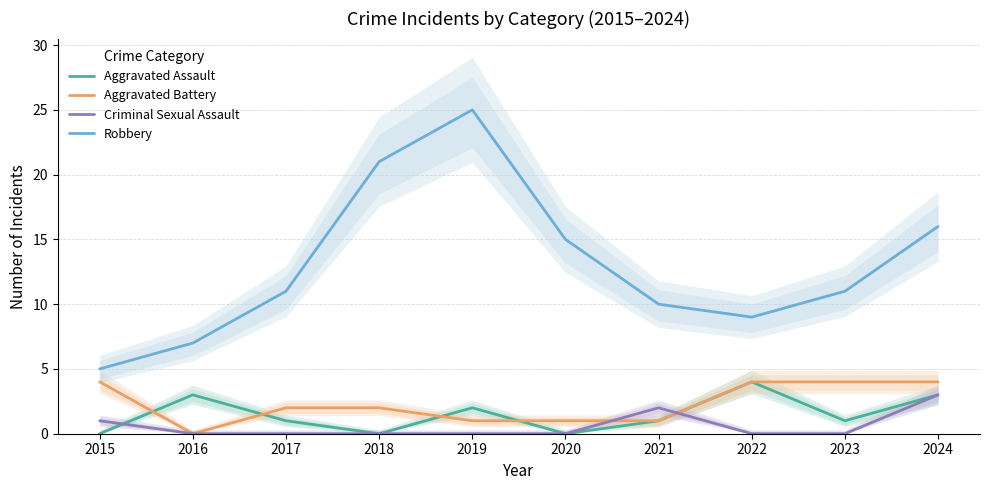

Reading left to right, transcribe all the data shown in this chart.

Aggravated Assault: 0	3	1	0	2	0	1	4	1	3
Aggravated Battery: 4	0	2	2	1	1	1	4	4	4
Criminal Sexual Assault: 1	0	0	0	0	0	2	0	0	3
Robbery: 5	7	11	21	25	15	10	9	11	16